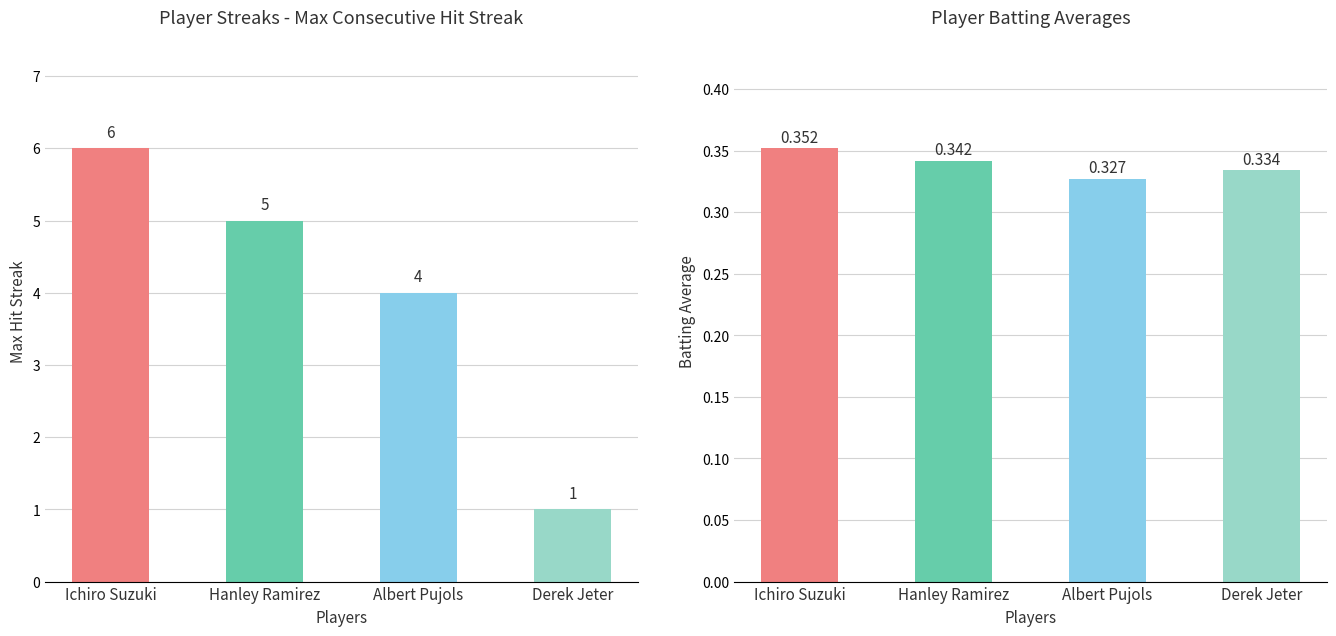

Which series has the largest range (max minus min)?

Max Streak